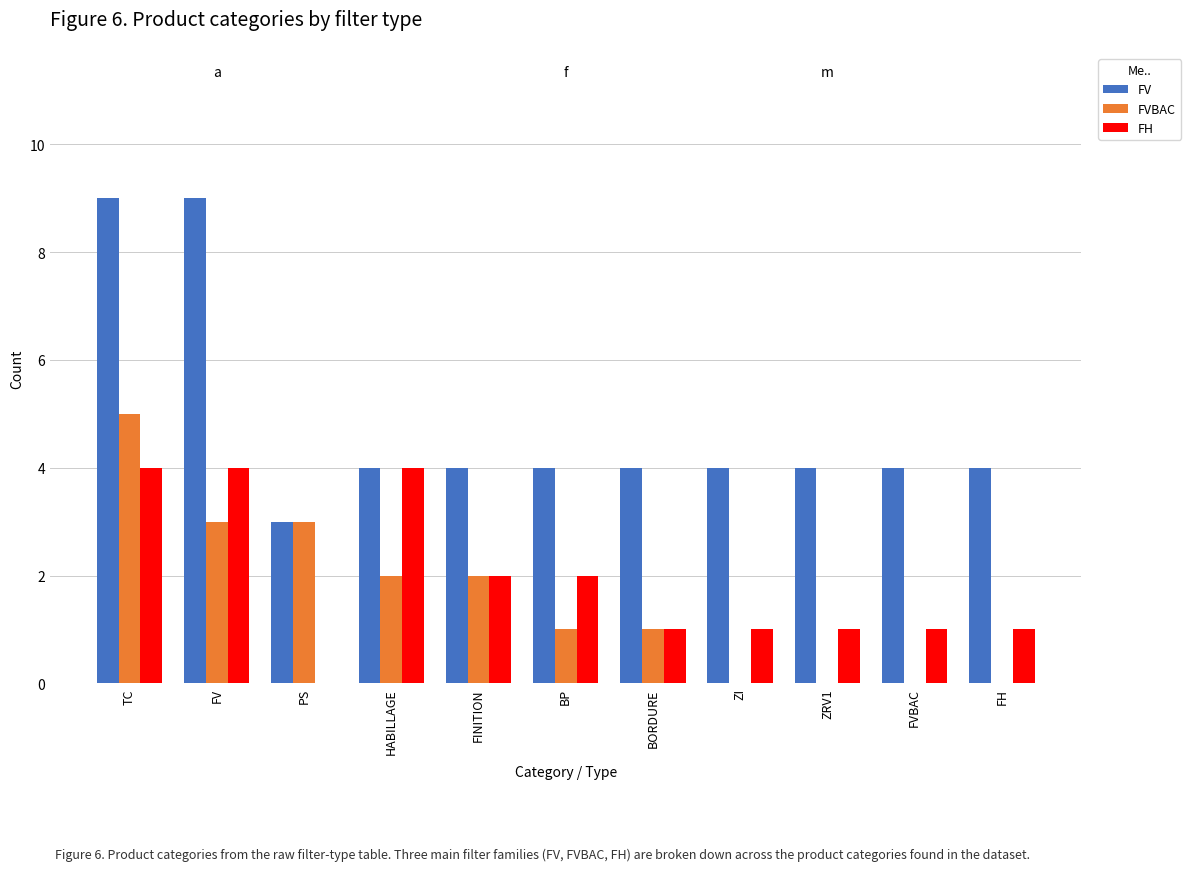

At which category is the sum across all series the highest?

TC